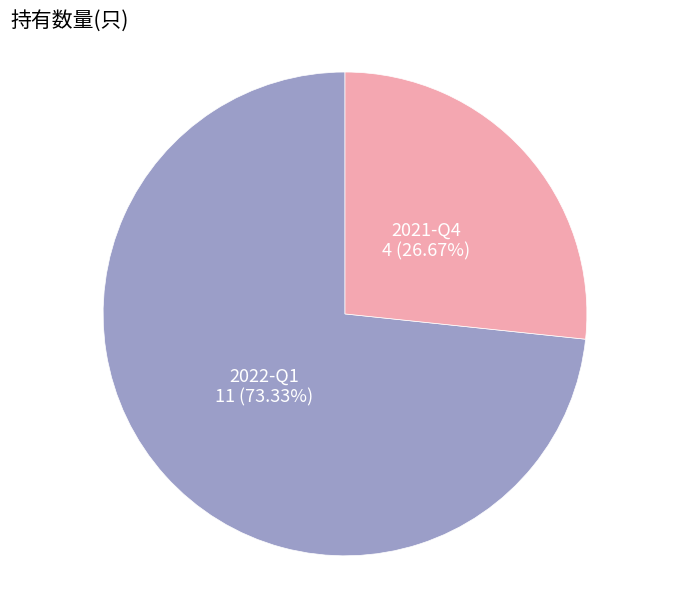

Count the number of slices in the pie.

2